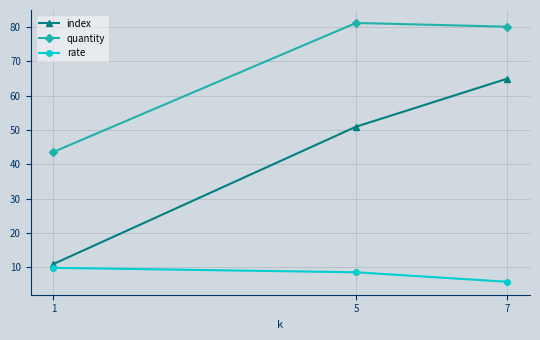

The index series shows 51.0 at 5. True or false?

True